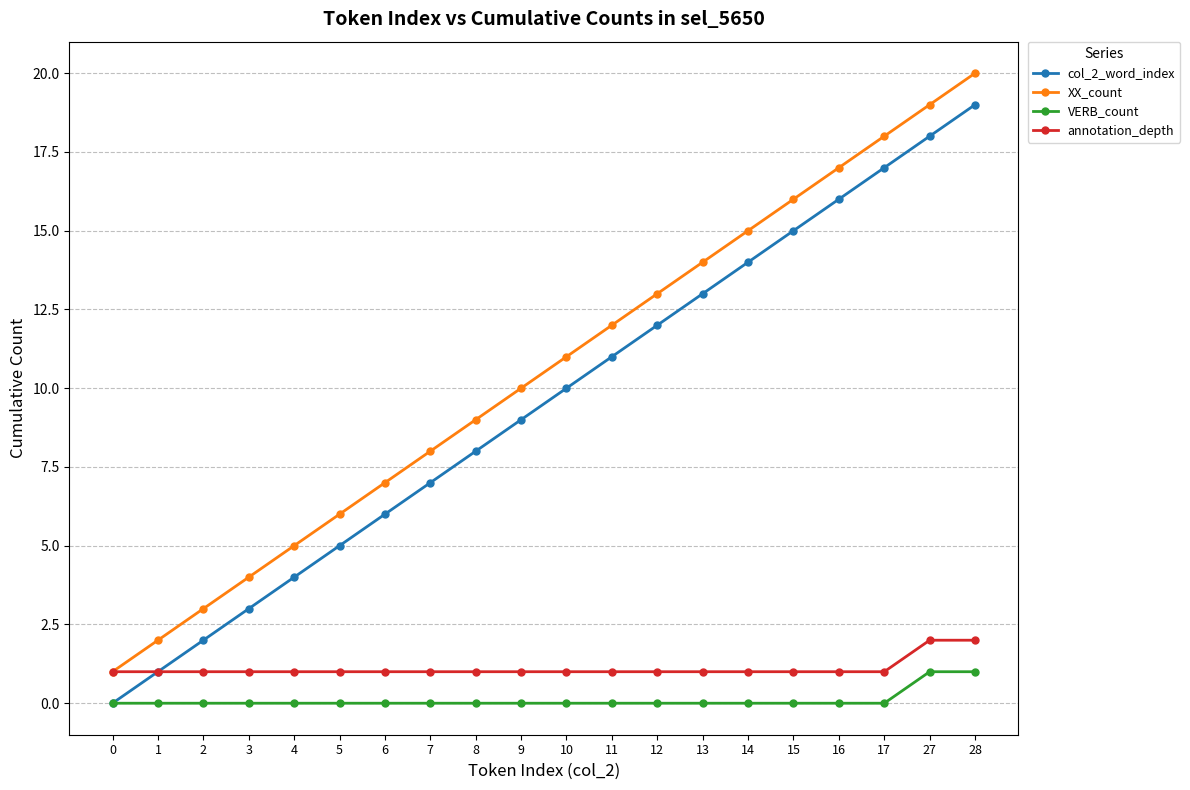

Reading left to right, list all the values displayed in this chart.

col_2_word_index: 0=0	1=1	2=2	3=3	4=4	5=5	6=6	7=7	8=8	9=9	10=10	11=11	12=12	13=13	14=14	15=15	16=16	17=17	27=18	28=19
XX_count: 0=1	1=2	2=3	3=4	4=5	5=6	6=7	7=8	8=9	9=10	10=11	11=12	12=13	13=14	14=15	15=16	16=17	17=18	27=19	28=20
VERB_count: 0=0	1=0	2=0	3=0	4=0	5=0	6=0	7=0	8=0	9=0	10=0	11=0	12=0	13=0	14=0	15=0	16=0	17=0	27=1	28=1
annotation_depth: 0=1	1=1	2=1	3=1	4=1	5=1	6=1	7=1	8=1	9=1	10=1	11=1	12=1	13=1	14=1	15=1	16=1	17=1	27=2	28=2